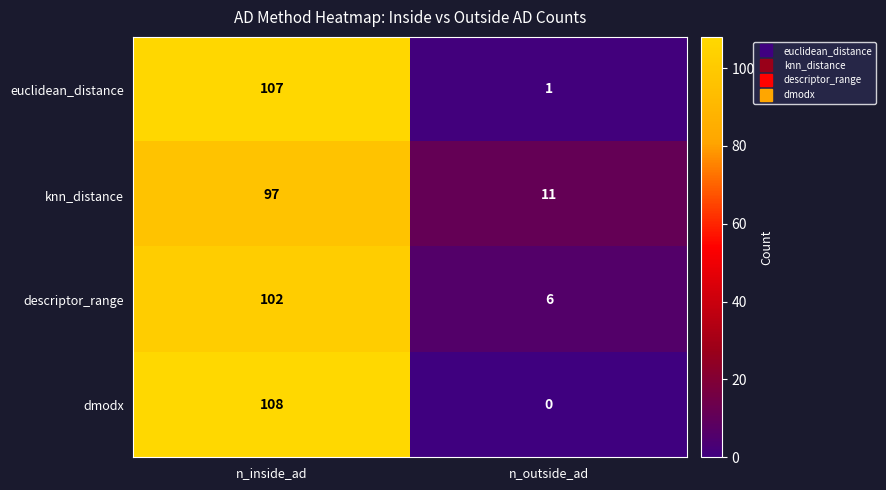

Which category has the highest value across all series?

n_inside_ad